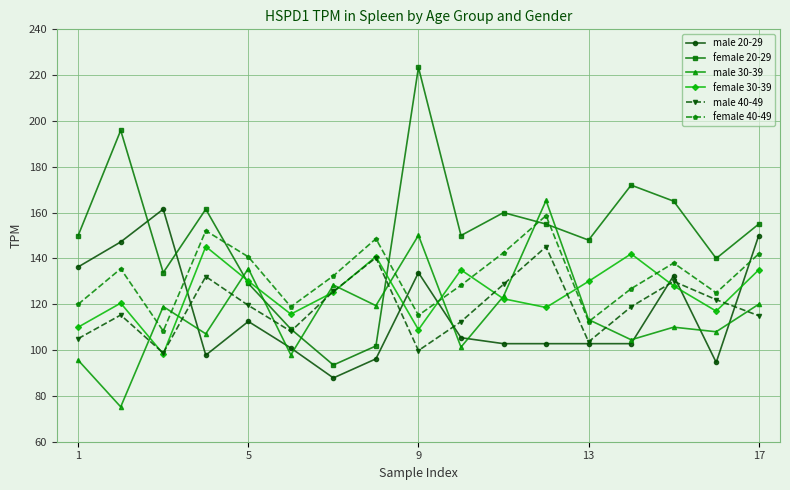

How many data points in female 40-49 are above 132?

9